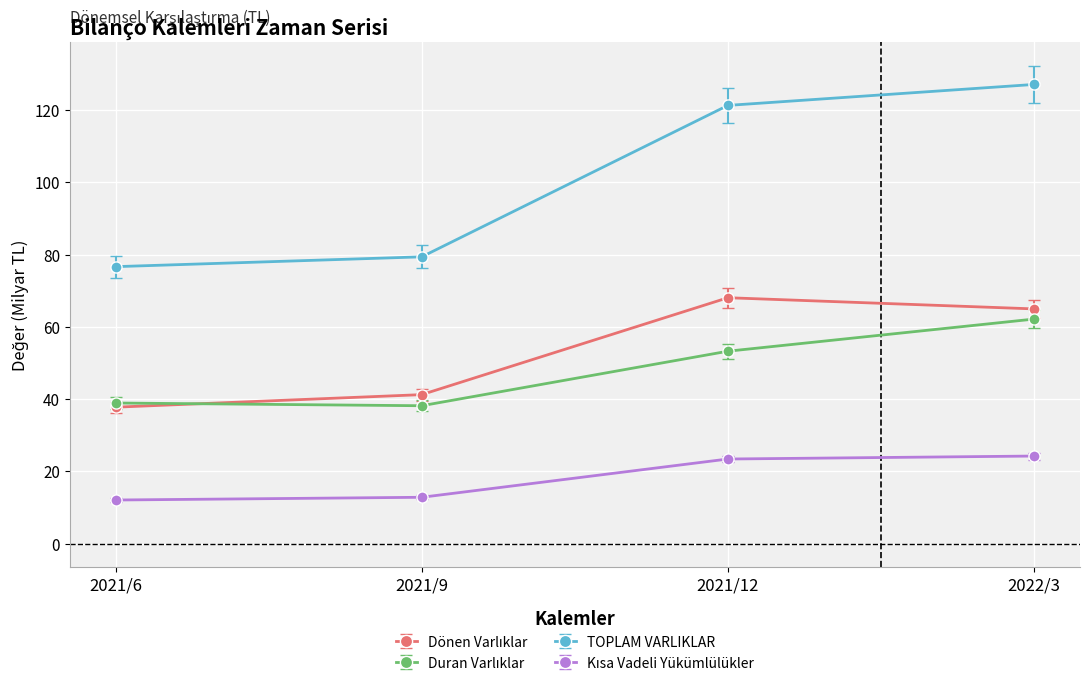

What position from the right is 2021/12?

2